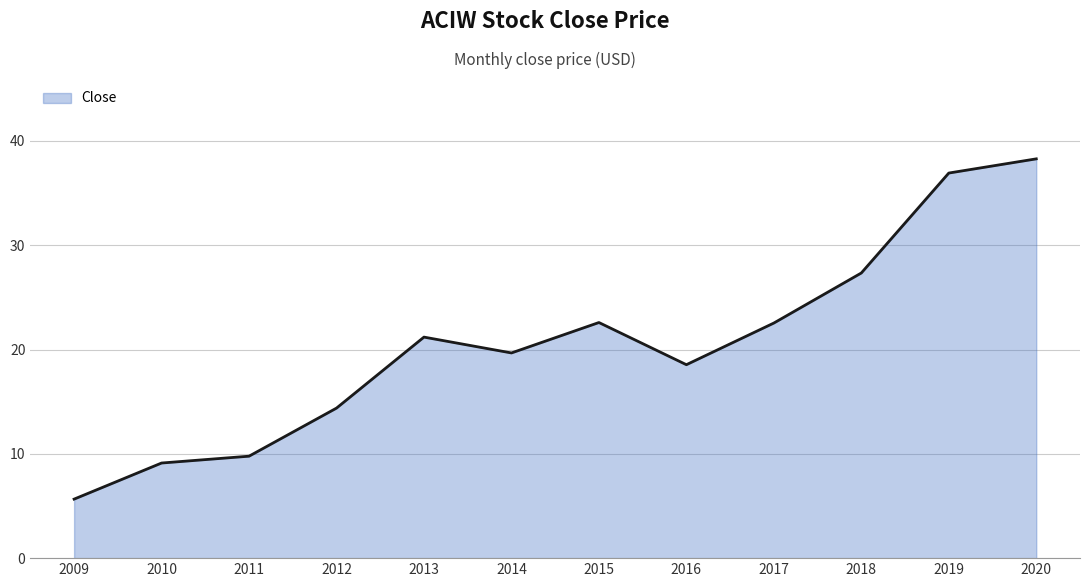

How many lines are shown in the chart?

1